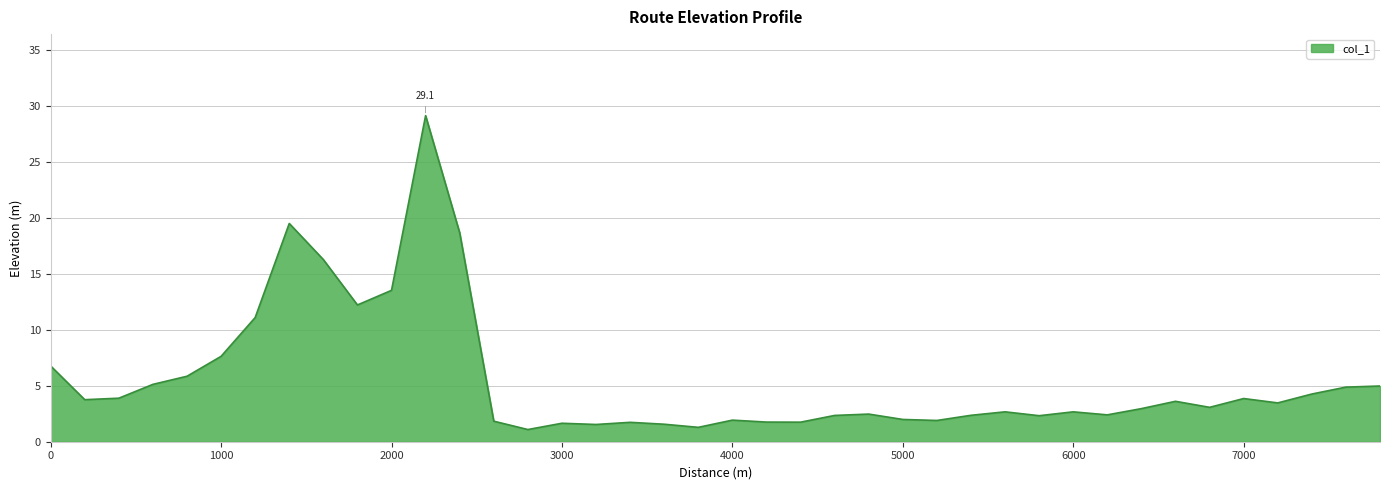

How many lines are shown in the chart?

1